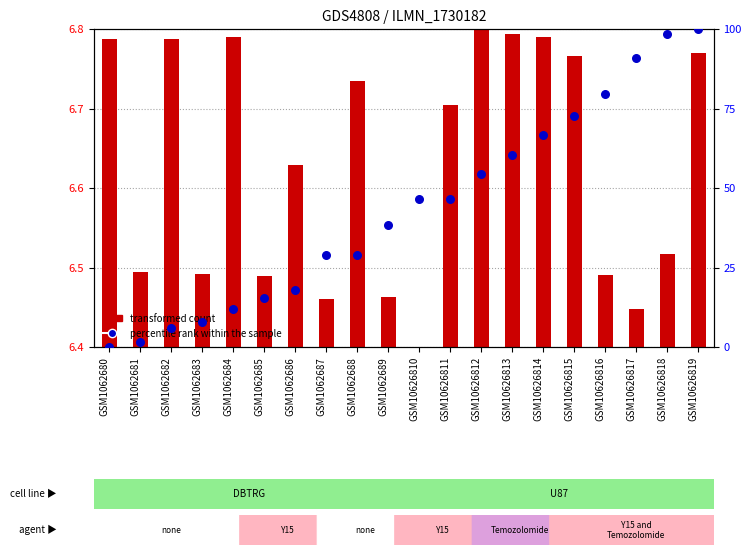

Which series has the largest total across all categories?

percentile rank within the sample